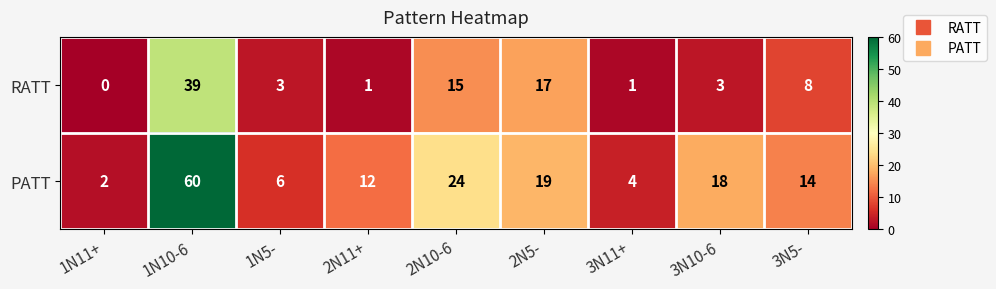

What is the sum of all PATT values?

159